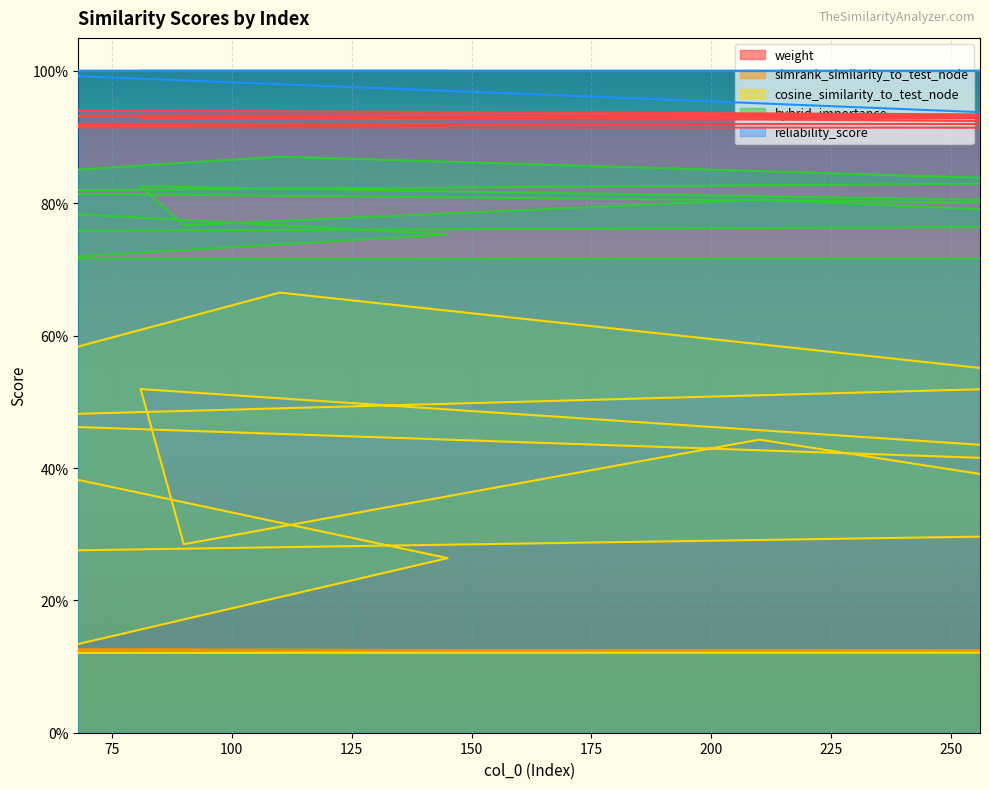

What are all the series names shown in the legend?

weight, simrank_similarity_to_test_node, cosine_similarity_to_test_node, hybrid_importance, reliability_score